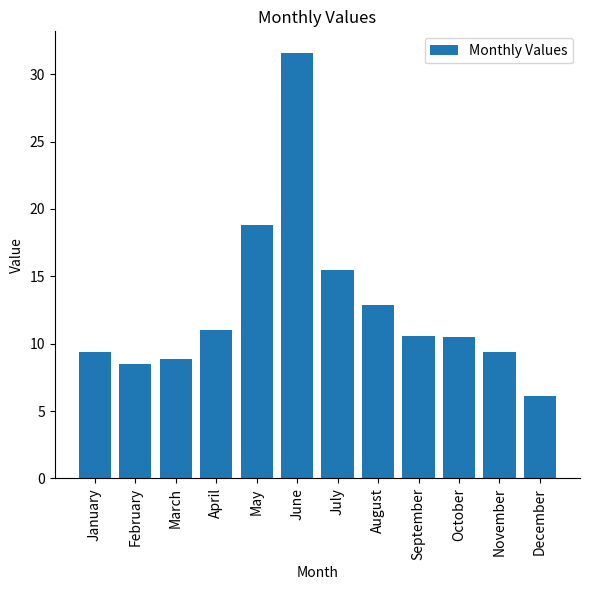

Which has a higher value, August or February?

August